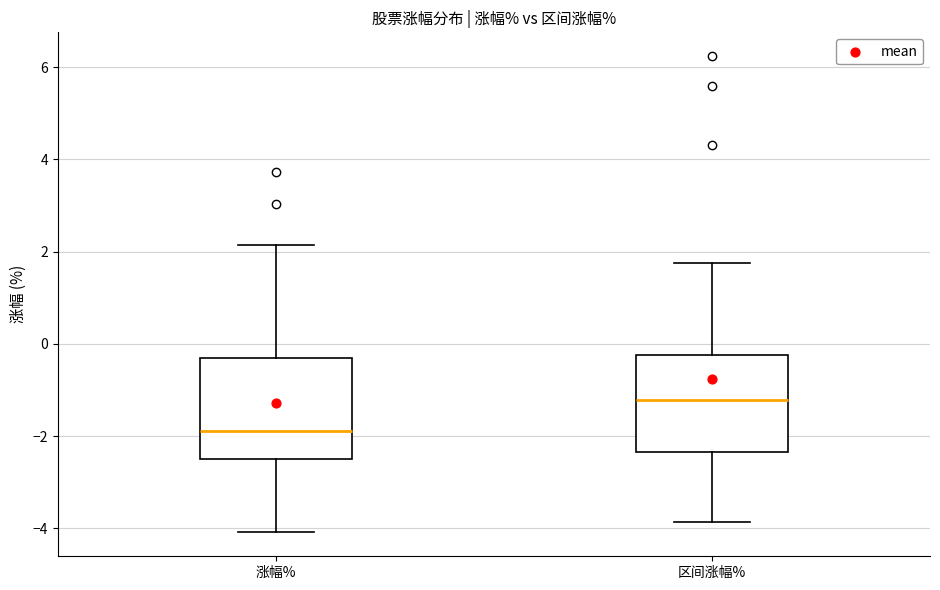

Where does the median line of the box for 区间涨幅% sit on the y-axis? The values are not printed on the chart, so give them approximately, as read against the axis.

-1.2